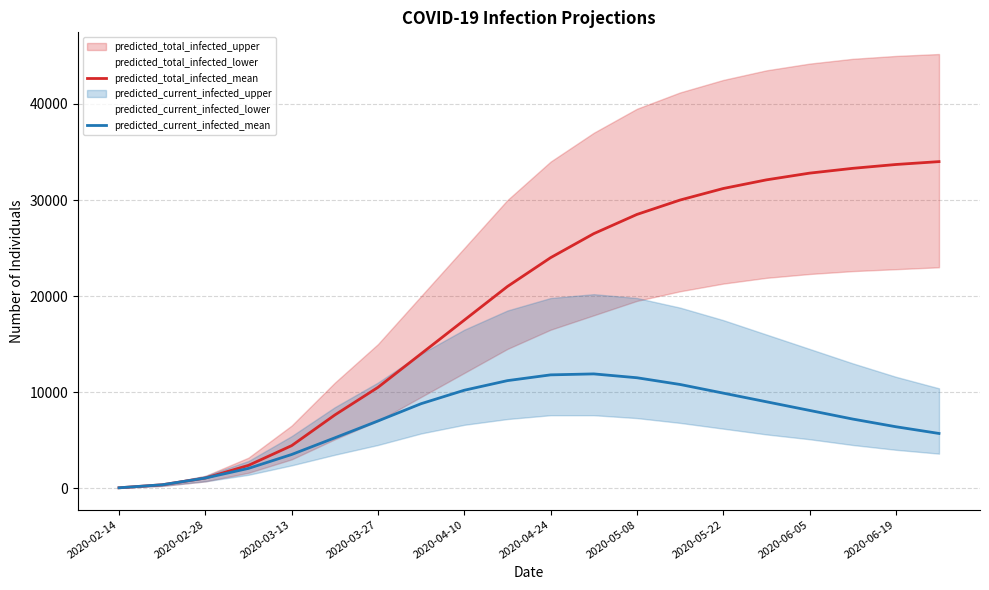

What is the sum of all predicted_current_infected_mean values?

141782